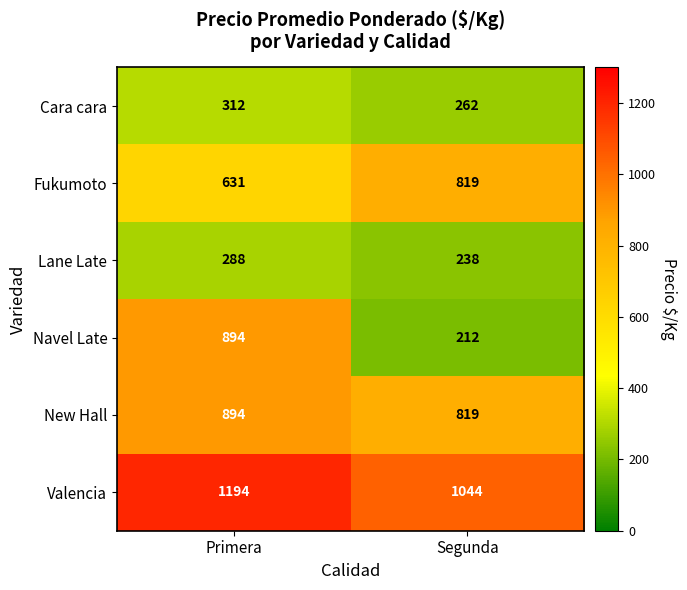

Reading left to right, what are all the values shown in this chart?

Cara cara: 312	262
Fukumoto: 631	819
Lane Late: 288	238
Navel Late: 894	212
New Hall: 894	819
Valencia: 1194	1044